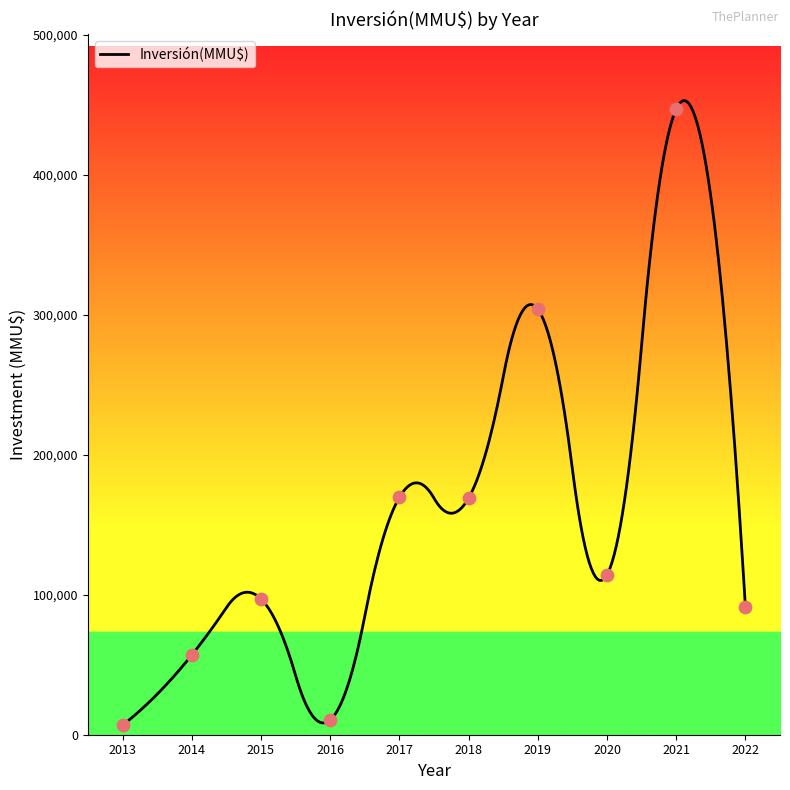

What is the highest value of the Inversión(MMU$) series?

452937.8